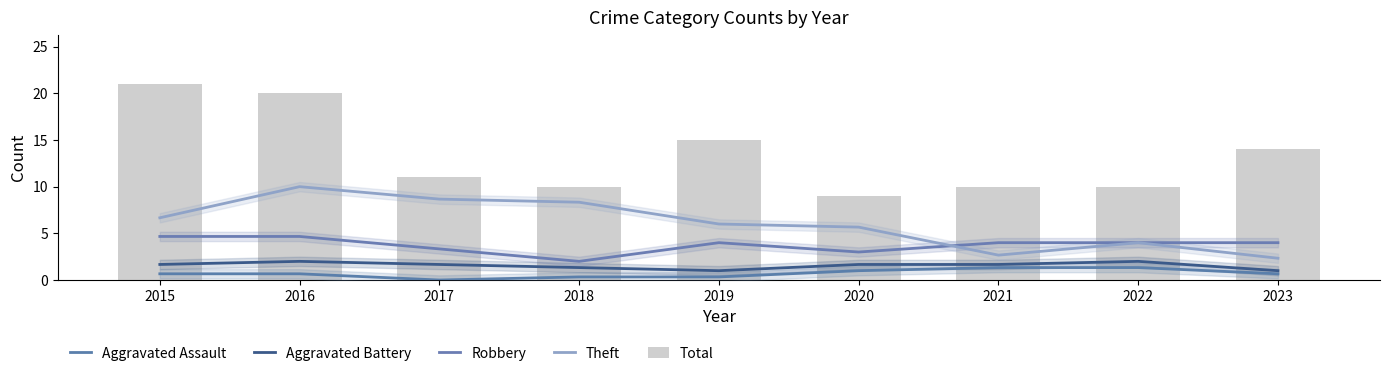

What is the spread (max minus min) of values at 2022?

8.7